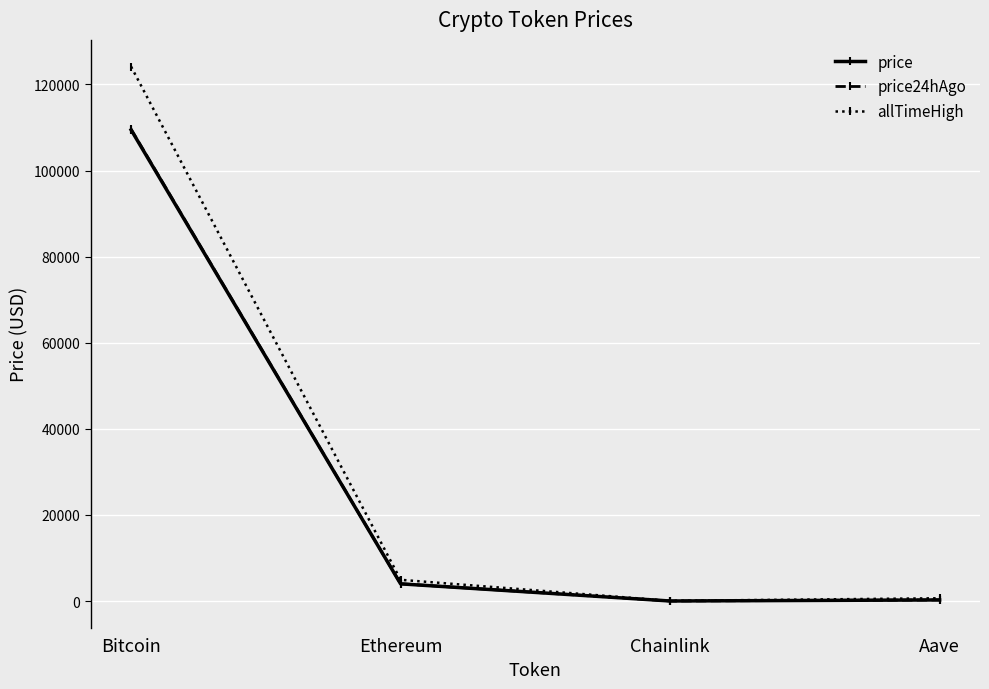

Which series has the widest spread of values?

allTimeHigh